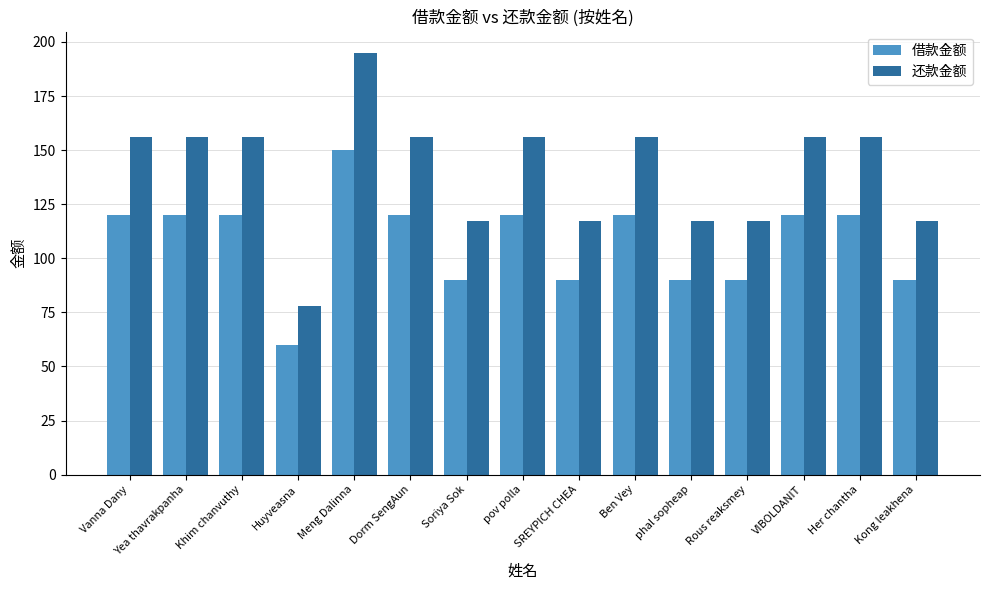

How many values in the 还款金额 series are below 156?

6